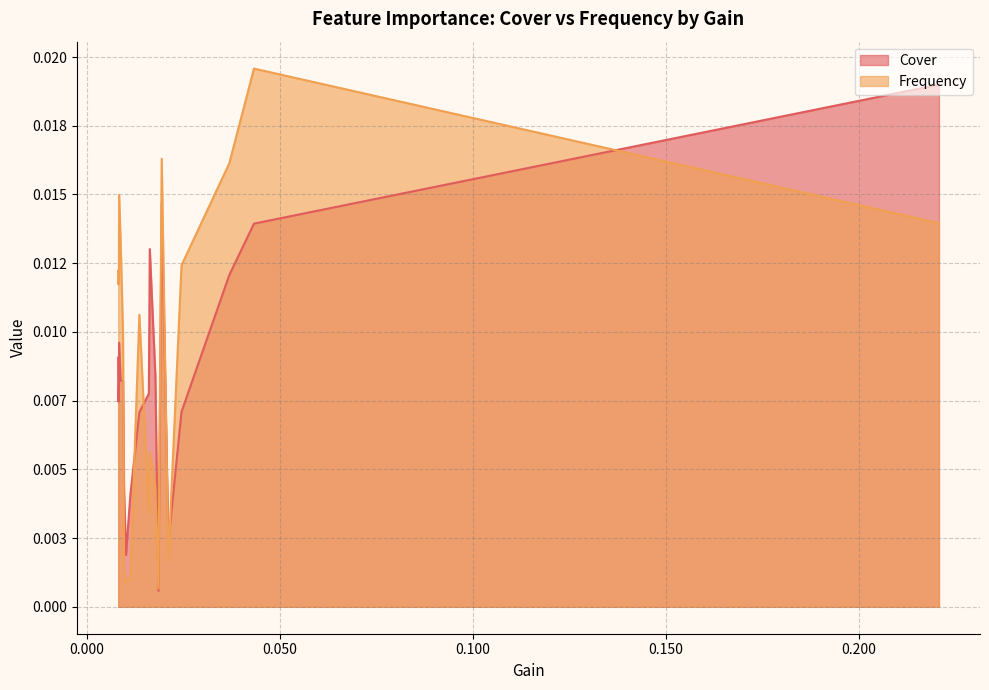

What are all the series names shown in the legend?

Cover, Frequency